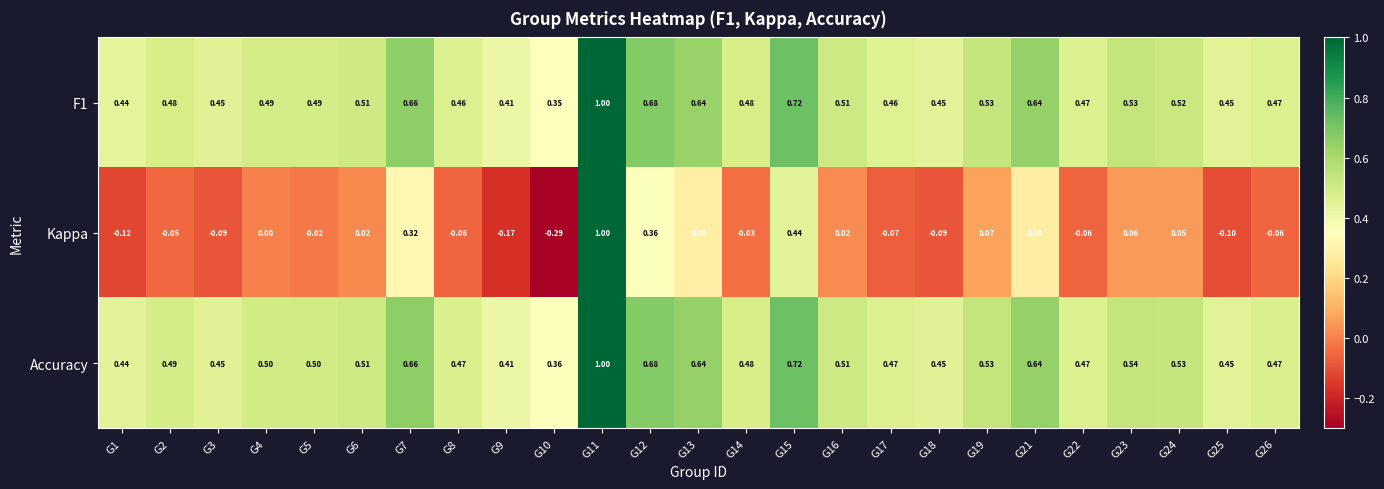

Which series changed the most between G21 and G25?

Kappa